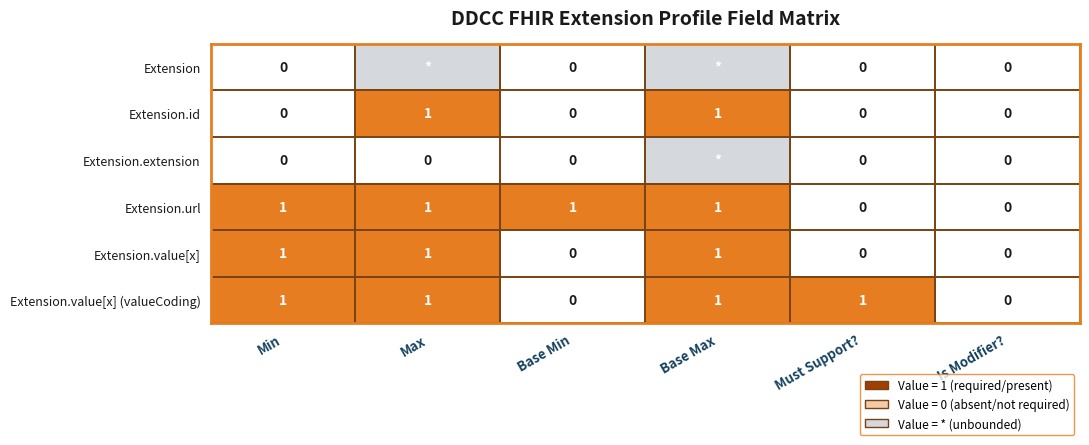

Between Base Min and Base Max, which is larger?

Base Max